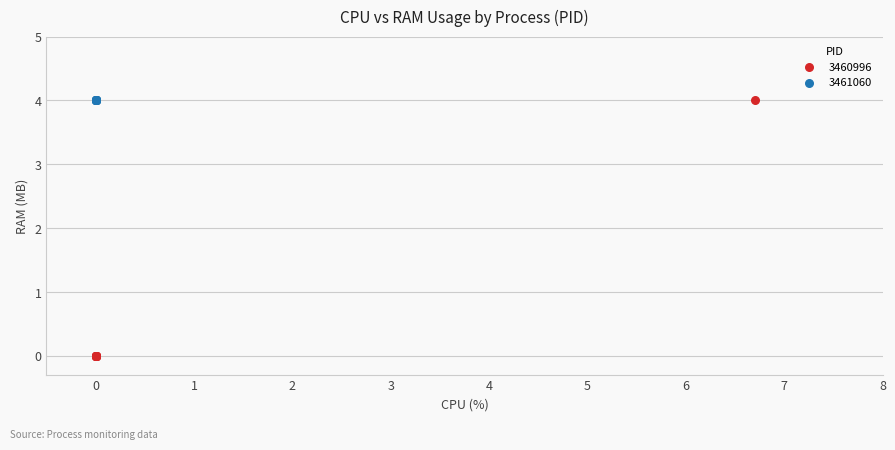

Which series contains the lowest Y value?

3460996